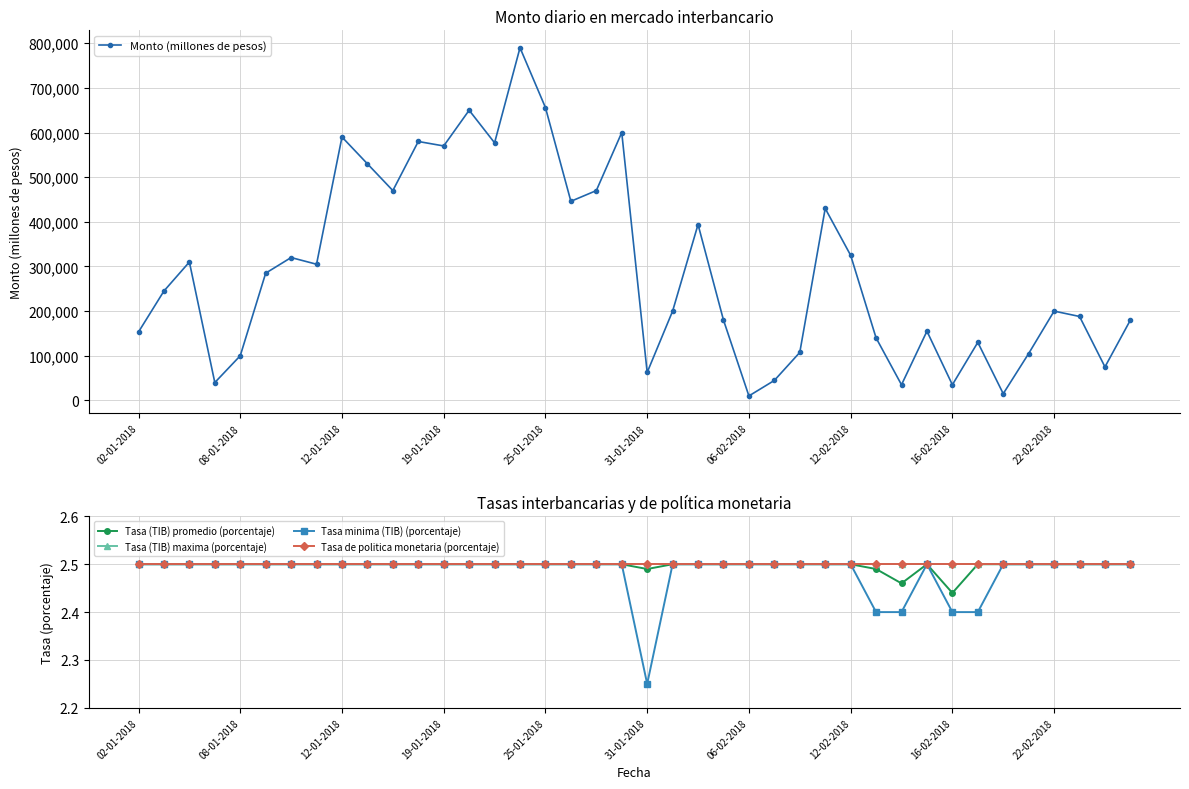

At which label does Tasa de politica monetaria (porcentaje) reach its peak?

02-01-2018